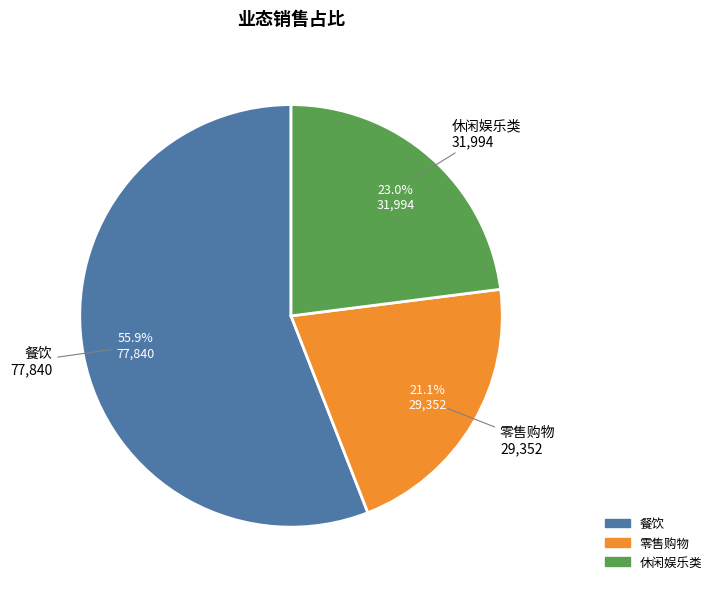

How many segments does this pie chart have?

3